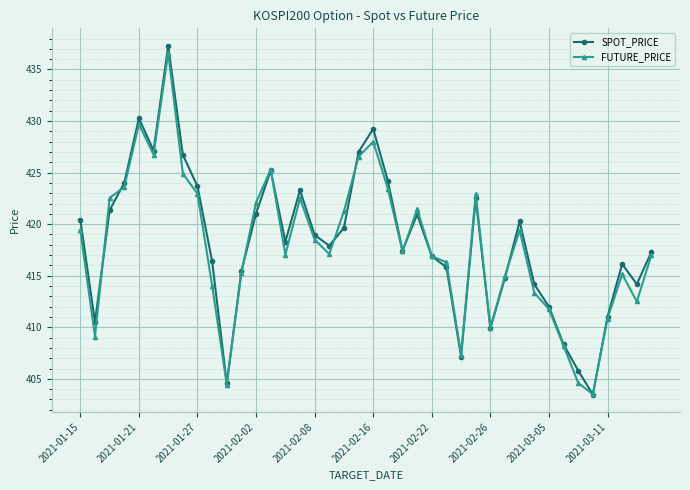

Which series has the widest spread of values?

SPOT_PRICE